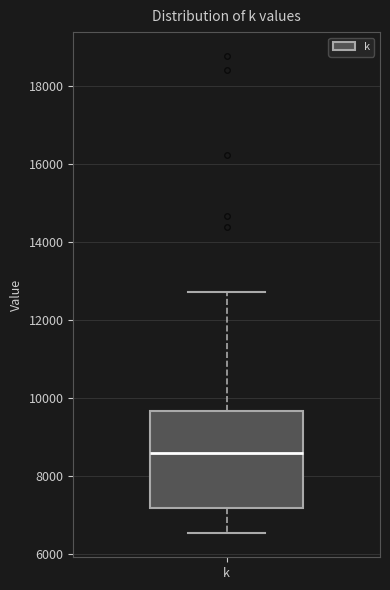

Transcribe this box plot: give where the median line is, the range the box spans, and where the two whiskers end, as read against the y-axis. The values are not printed on the chart, so give them approximately, as read against the axis.

median 8600, box 7200 to 9600, whiskers 6600 to 12600